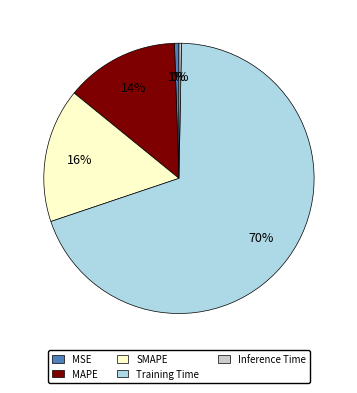

What is the majority slice?

Training Time